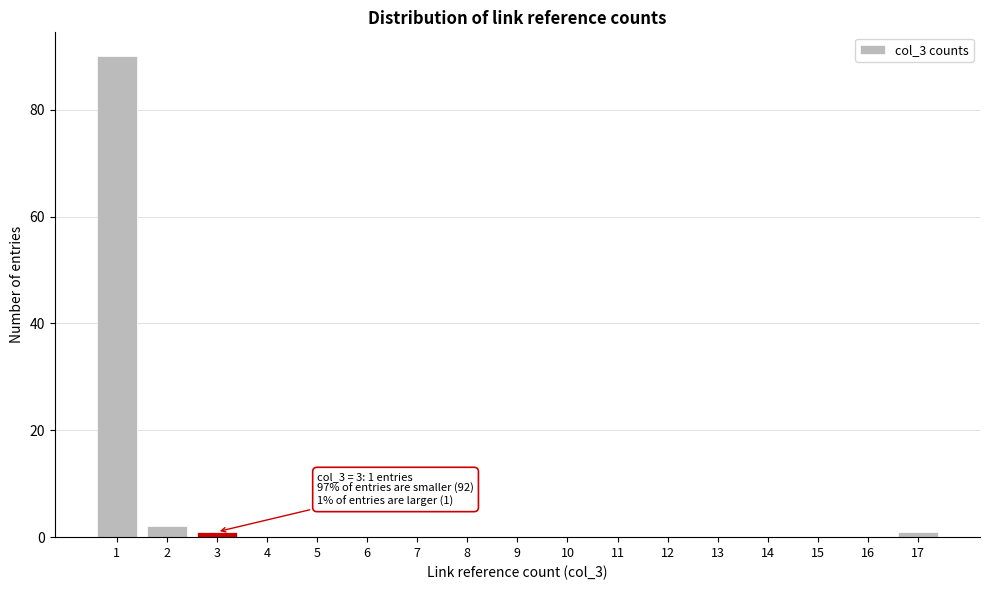

Reading left to right, transcribe all the data shown in this chart.

1=90	2=2	3=1	4=0	5=0	6=0	7=0	8=0	9=0	10=0	11=0	12=0	13=0	14=0	15=0	16=0	17=1